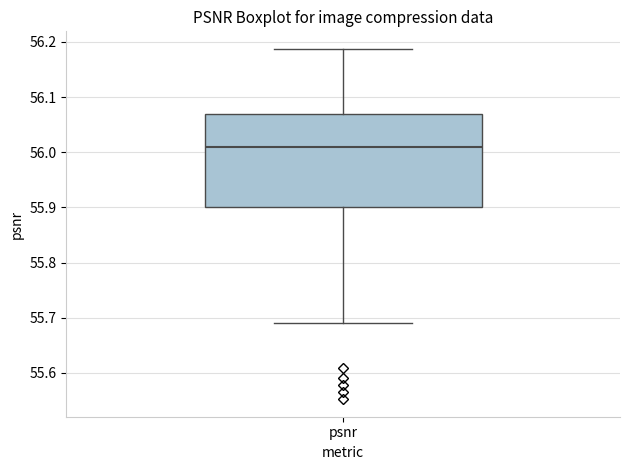

Where is the lower edge of the box for psnr on the y-axis? The values are not printed on the chart, so give them approximately, as read against the axis.

55.90